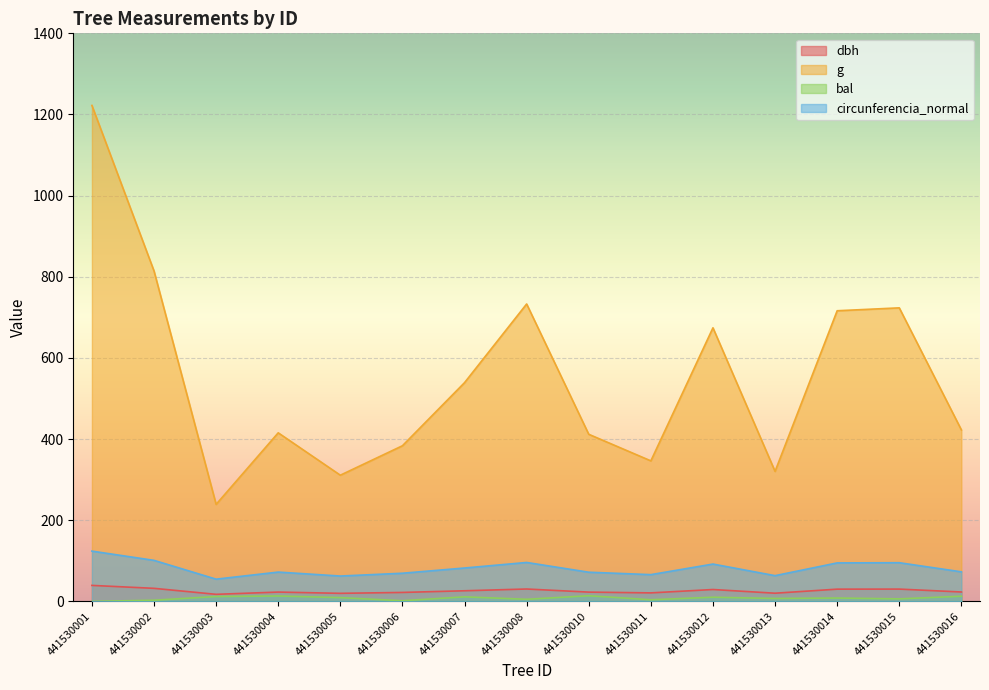

Between 441530010 and 441530016, which series saw the biggest shift?

g